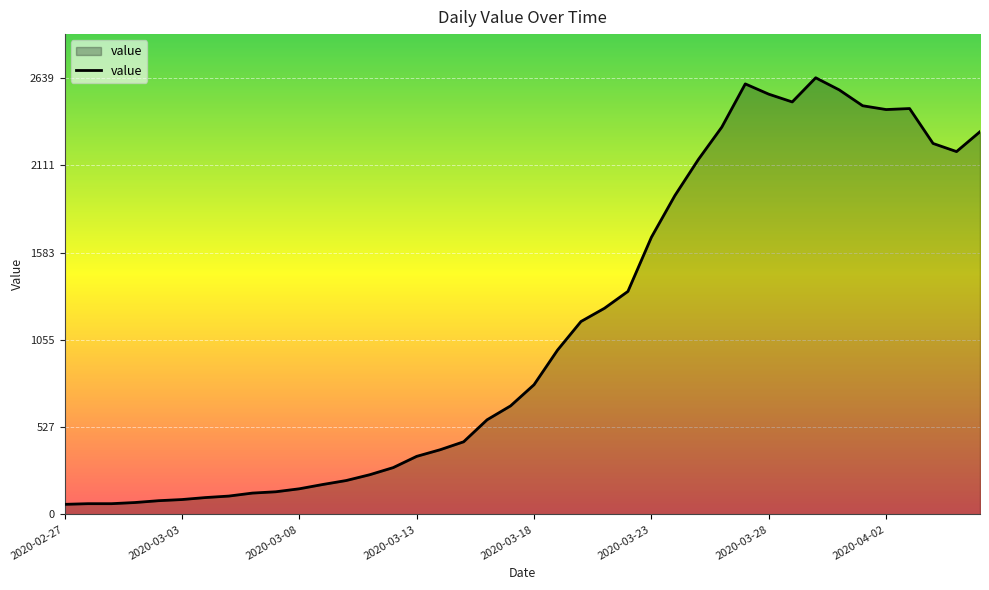

What is the difference between the maximum and minimum values?

2578